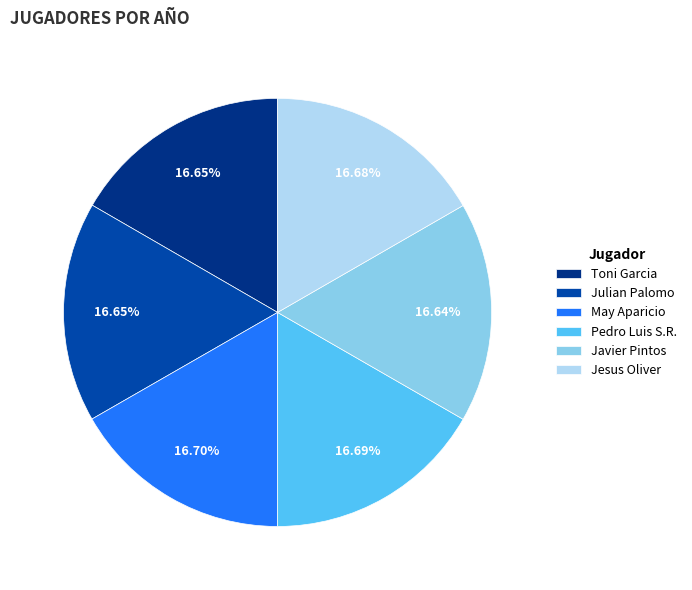

Is there a majority slice in this chart?

No